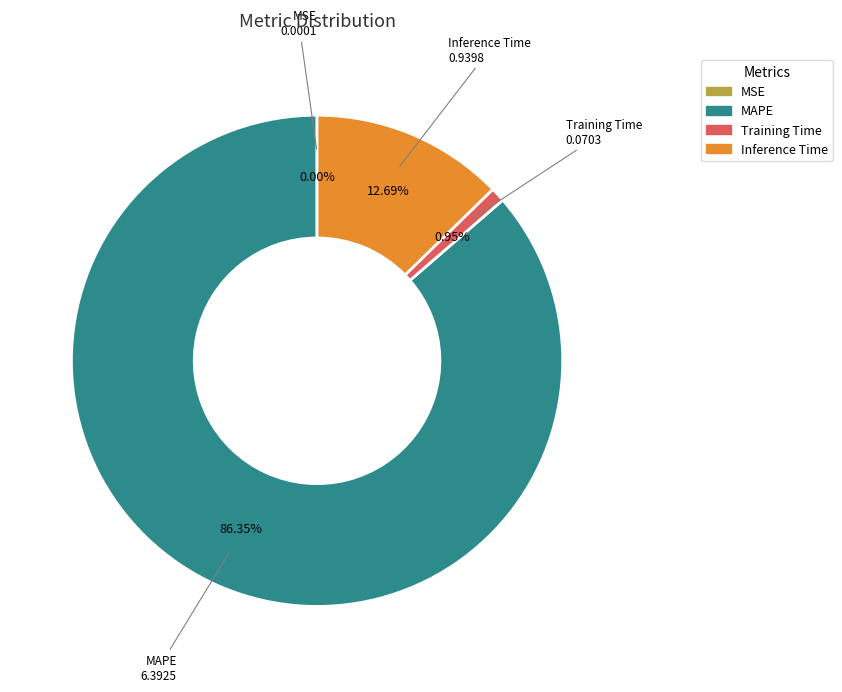

Is it true that Inference Time is 22% of the pie?

False